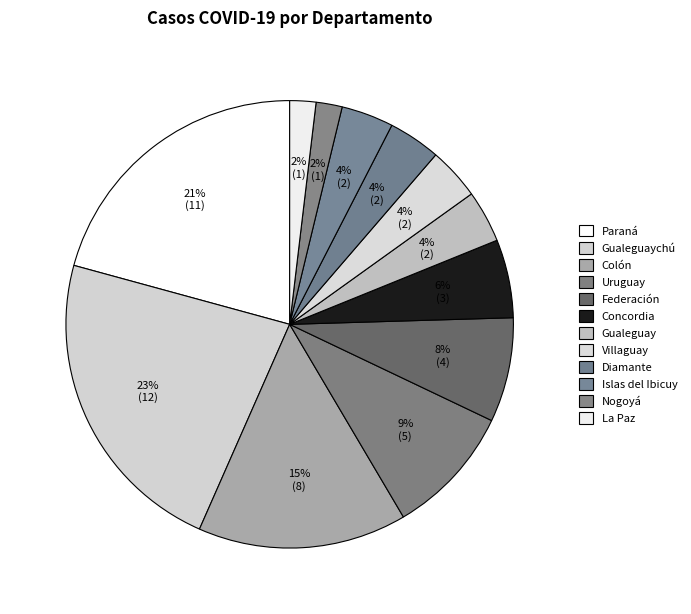

How many segments does this pie chart have?

12